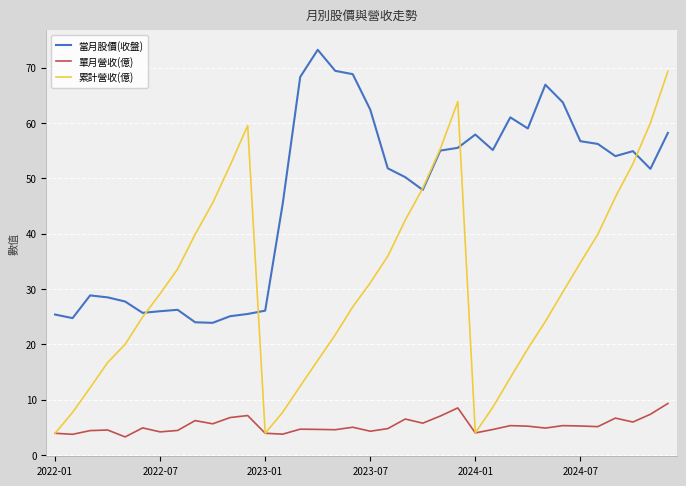

True or false: 單月營收(億) and 當月股價(收盤) intersect in this chart.

False